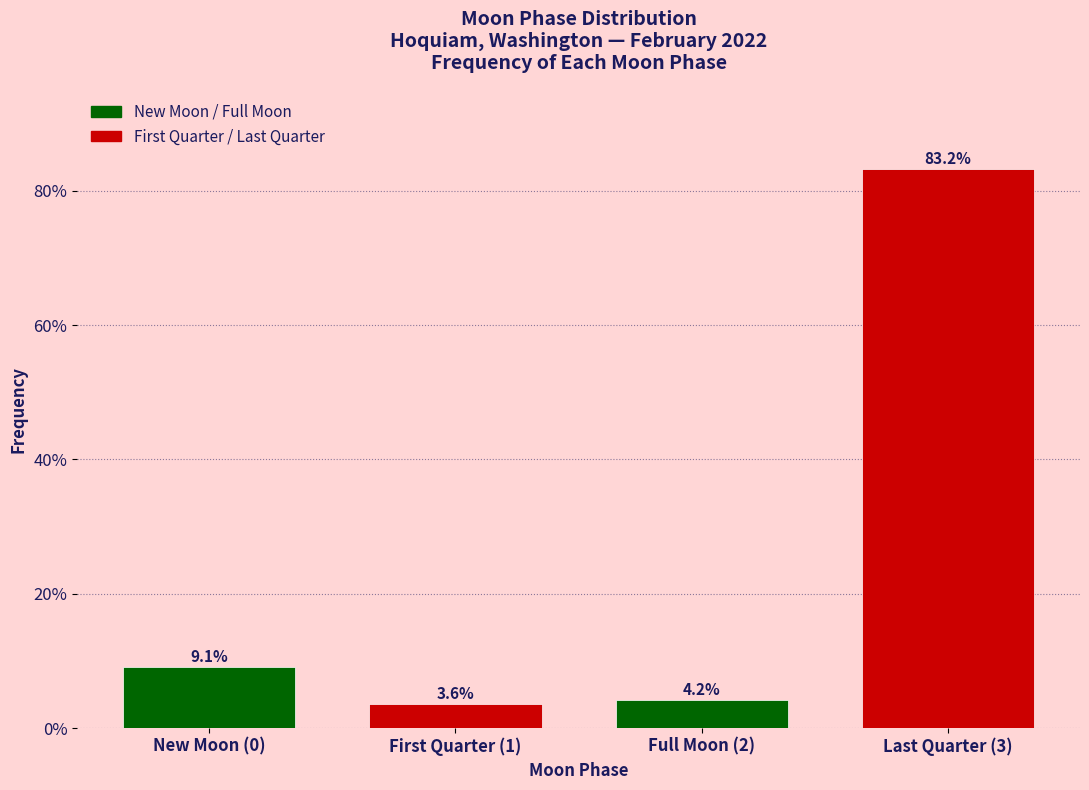

Reading right to left, list all the values displayed in this chart.

83.2	4.2	3.6	9.1